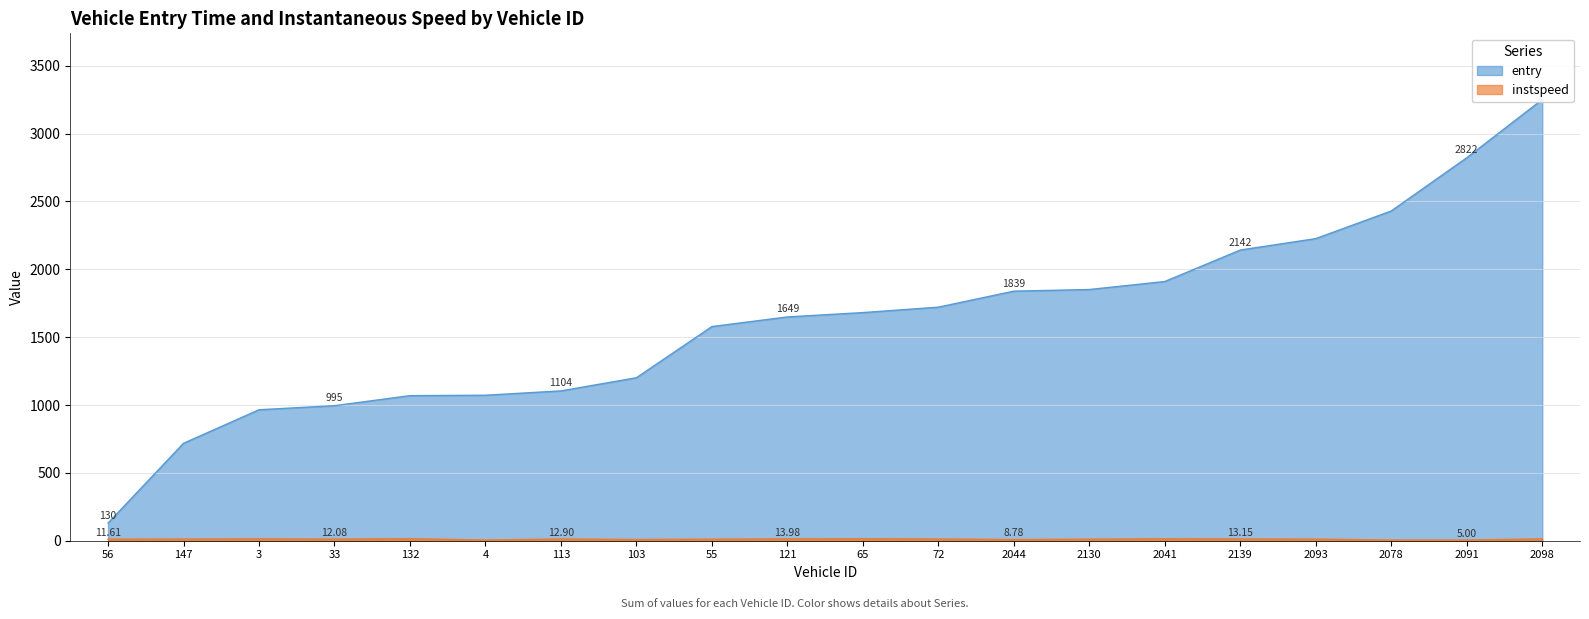

How many lines are shown in the chart?

2